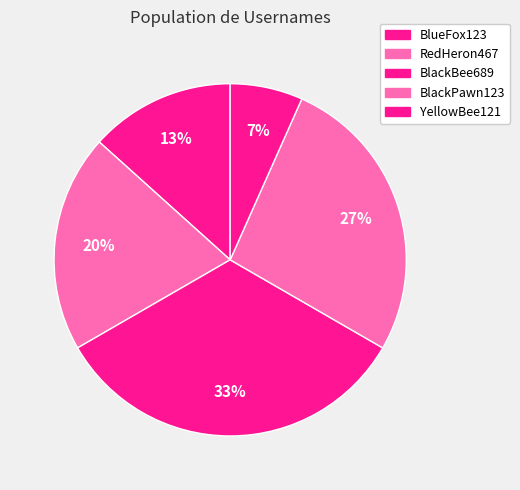

To the nearest percent, what is the combined percentage of BlackPawn123 and BlackBee689?

60%